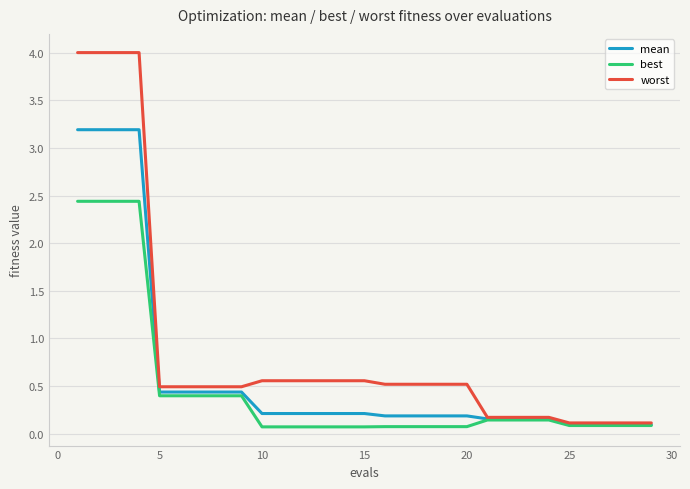

Does the chart display data point markers on the line(s)?

No